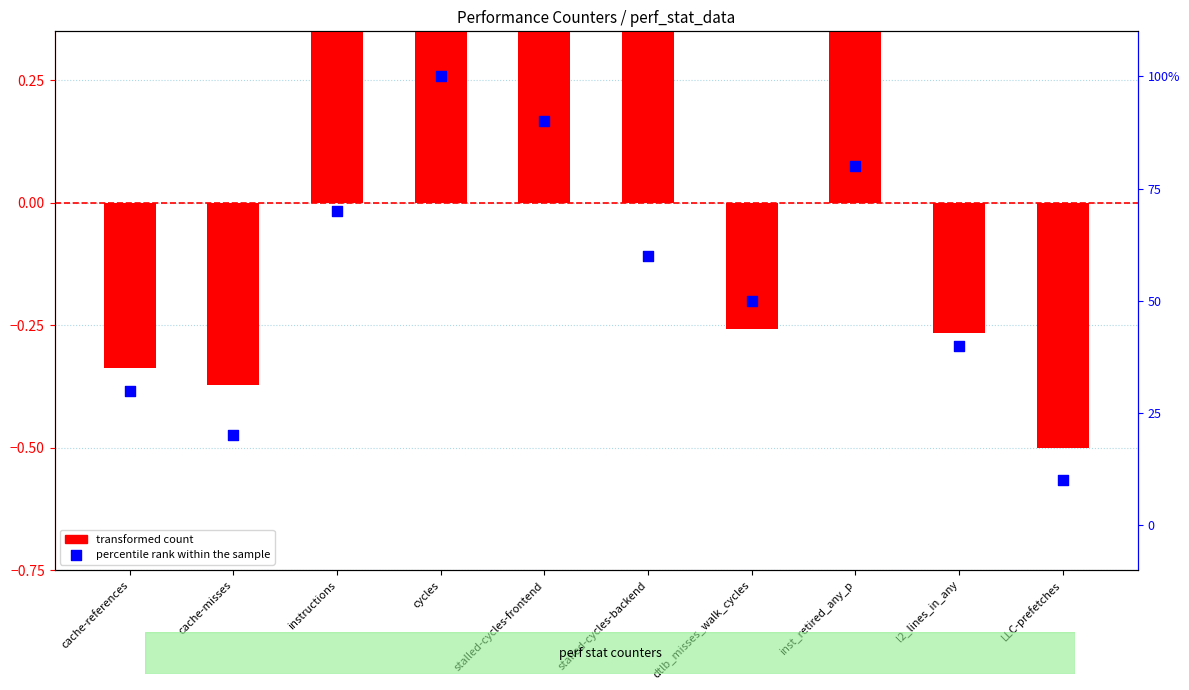

Which series has the largest total across all categories?

percentile rank within the sample